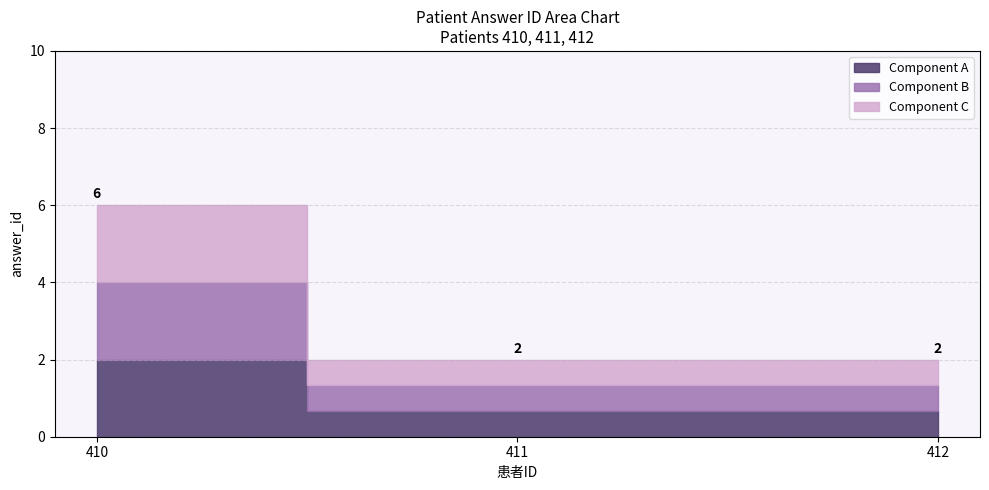

What is the greatest value displayed?

6